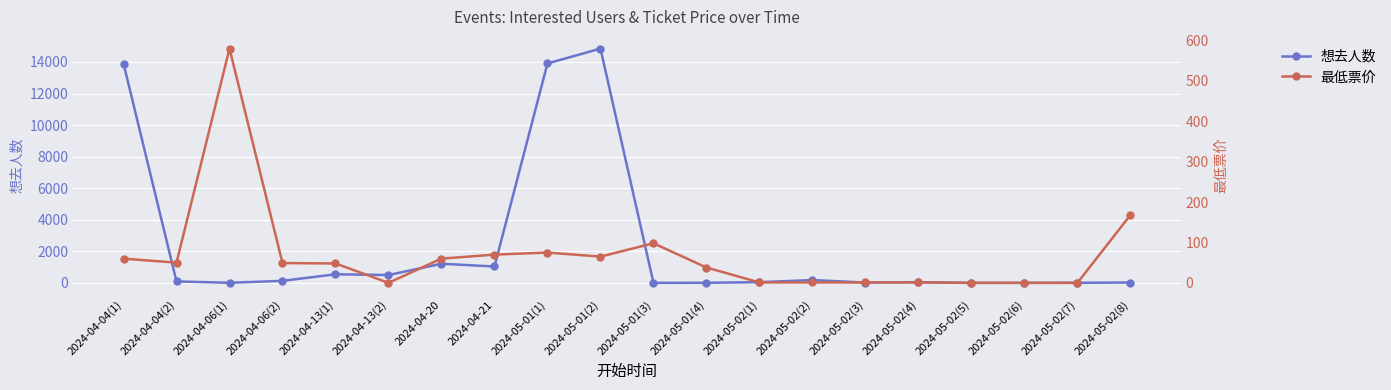

Where is the first local minimum for 想去人数?

2024-04-06(1)